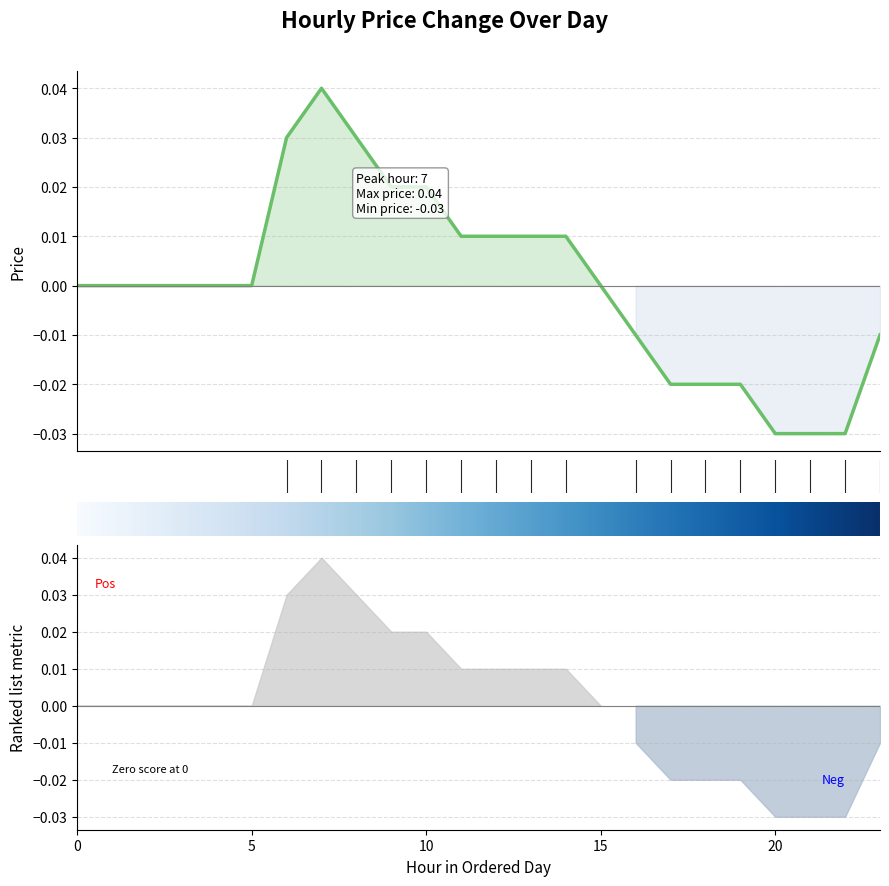

How many data points are less than 0?

8